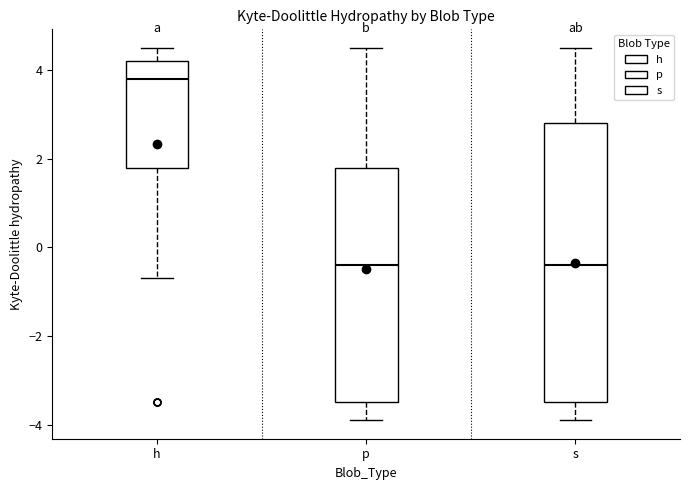

Where does the lower whisker of the box for h end on the y-axis? The values are not printed on the chart, so give them approximately, as read against the axis.

-0.6